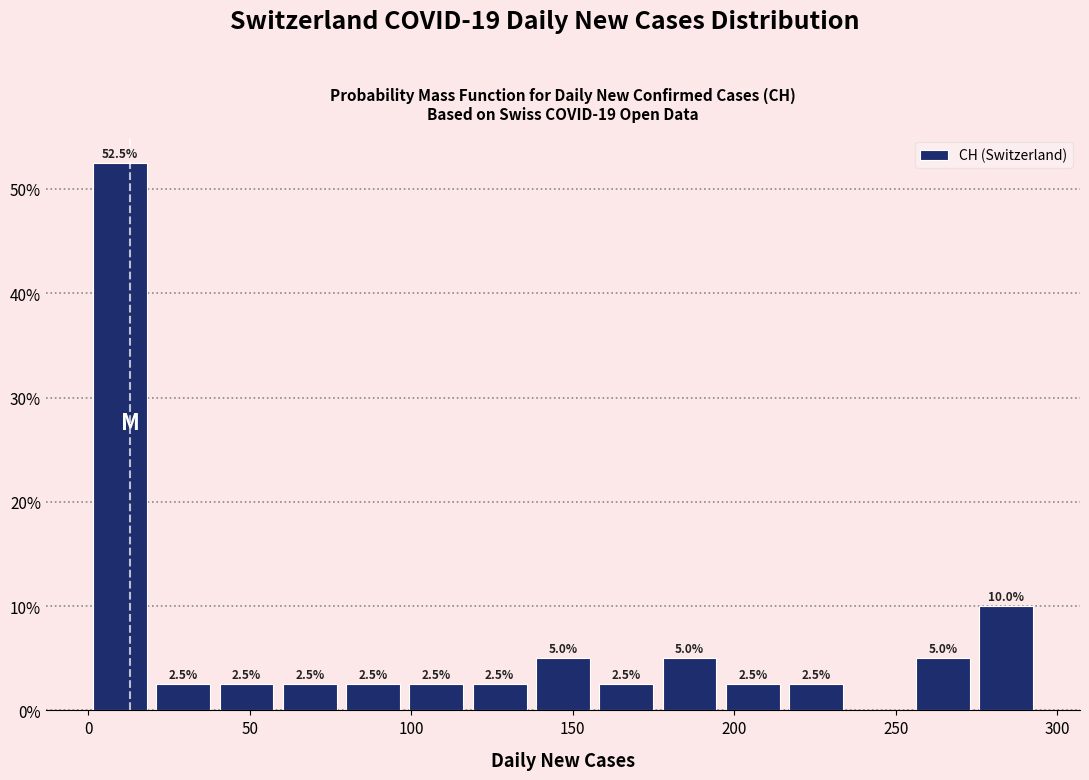

Read against the x-axis, roughly where is the centre of the tallest bar?

10